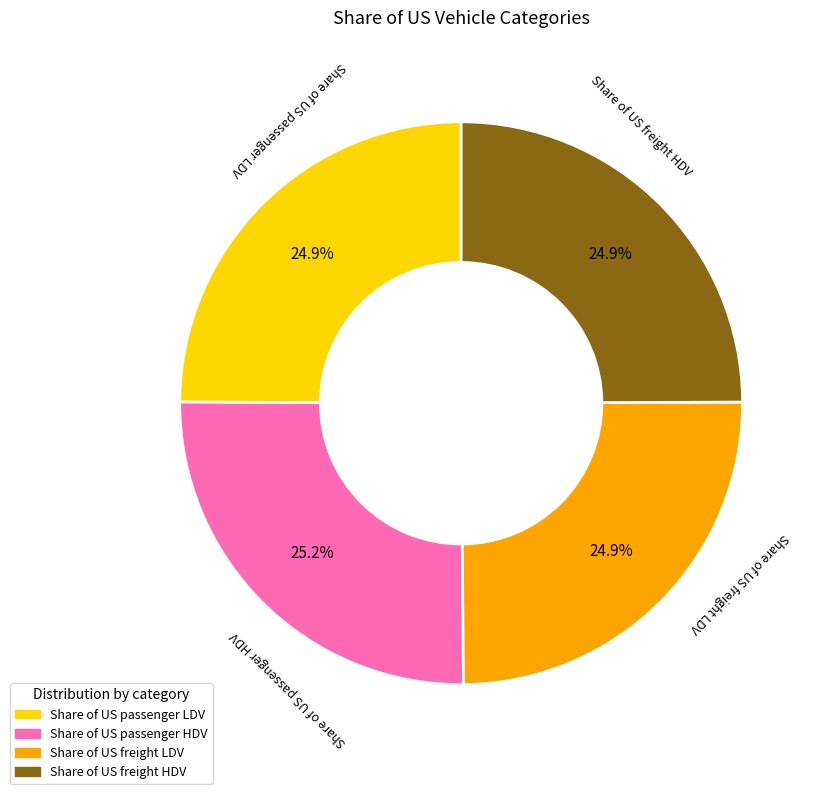

True or false: Share of US freight LDV accounts for 25% of the total.

True